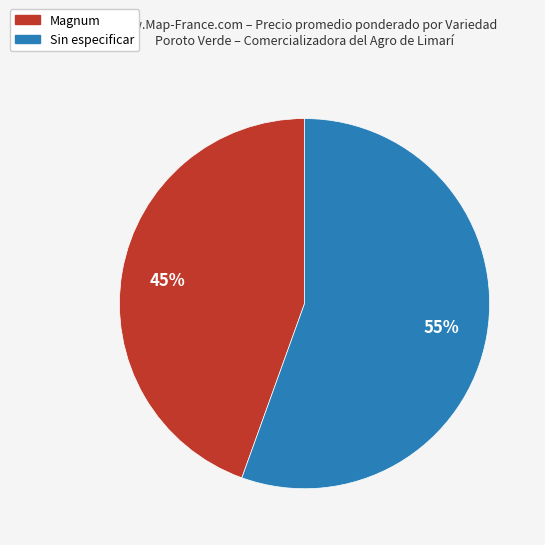

Do Sin especificar and Magnum together represent more than half of the pie?

Yes